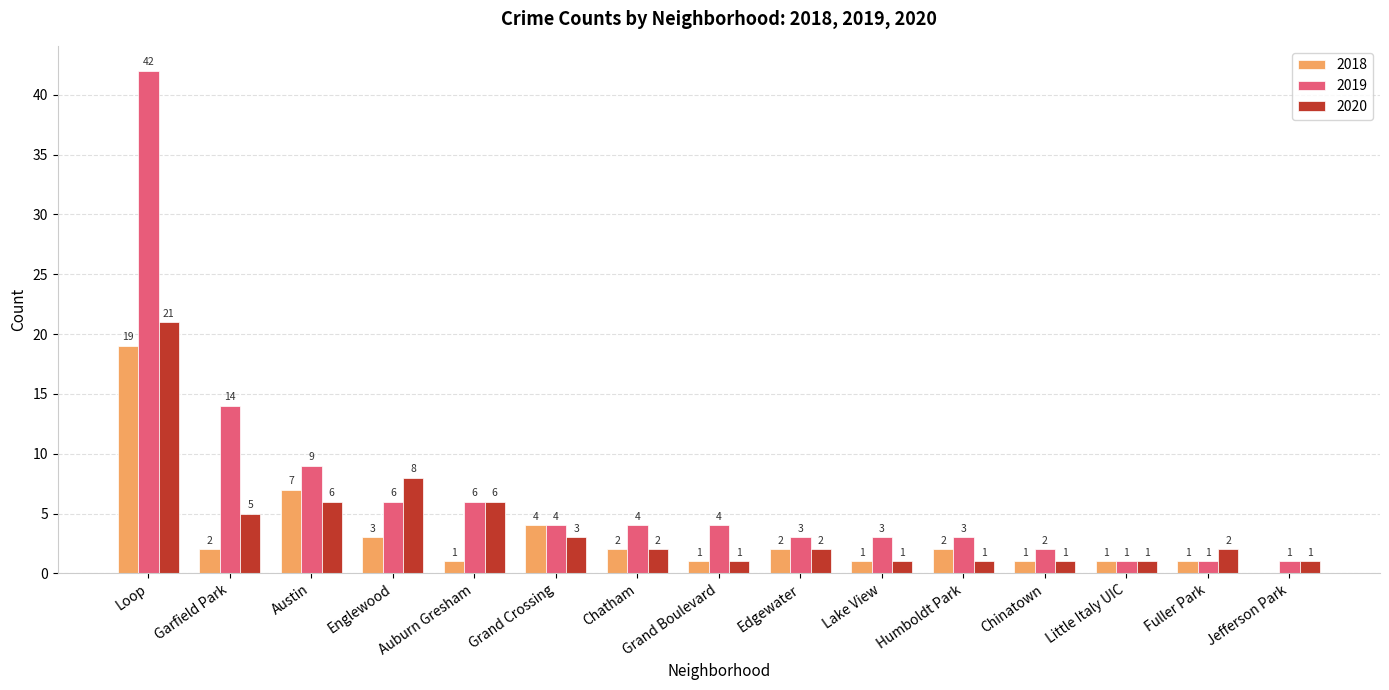

What is the sum of all 2019 values?

103